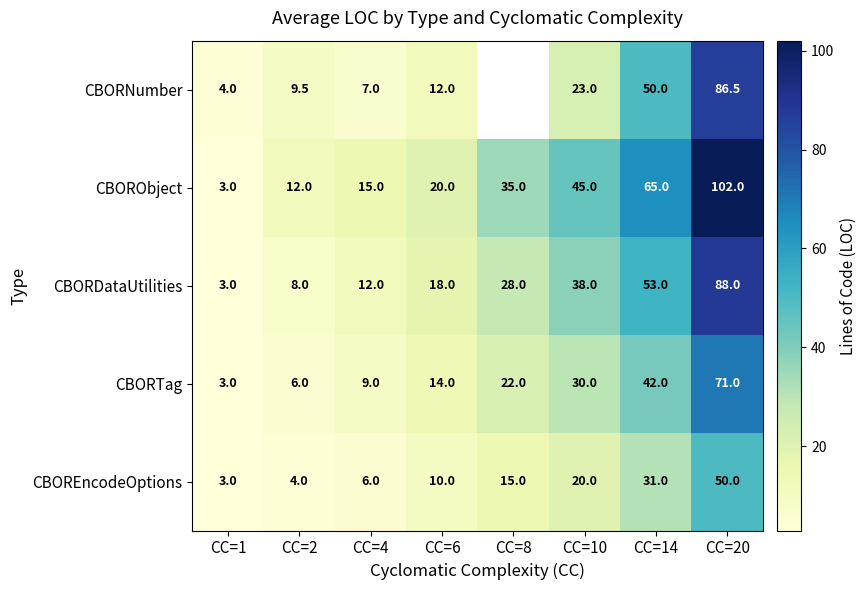

At CC=14, list the series in order from largest to smallest.

CBORObject, CBORDataUtilities, CBORNumber, CBORTag, CBOREncodeOptions